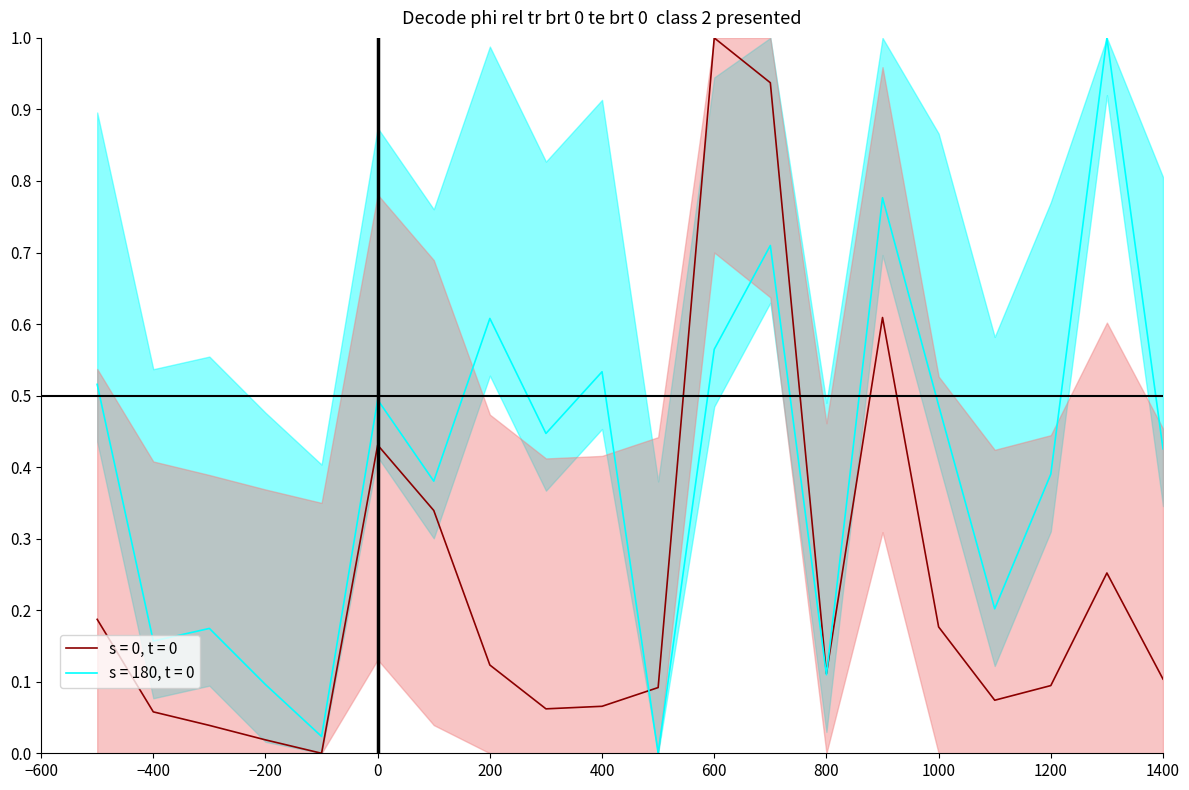

What is the maximum value shown in the chart?

1.0